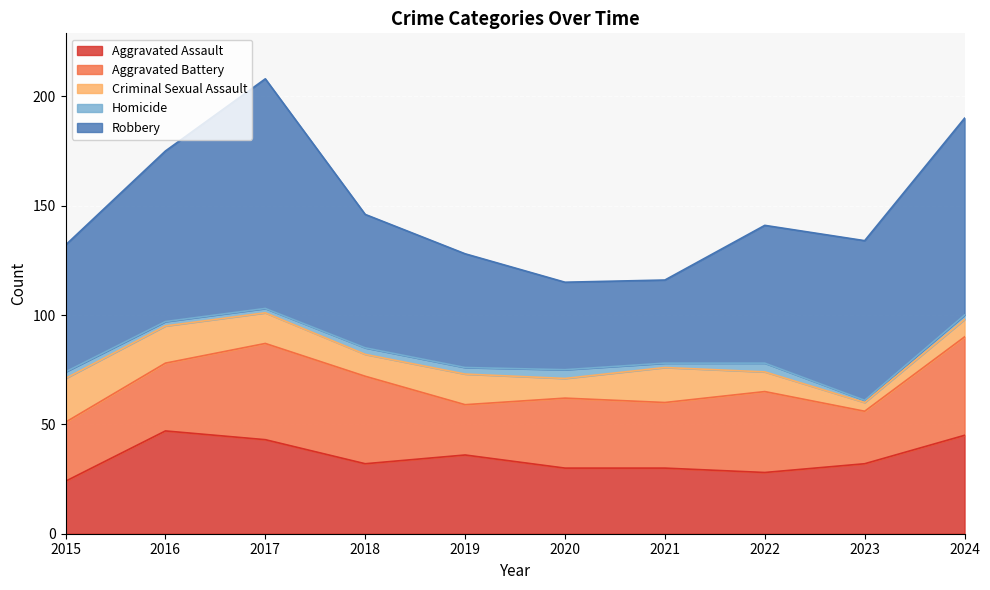

What is the difference between the Homicide values at 2020 and 2021?

2